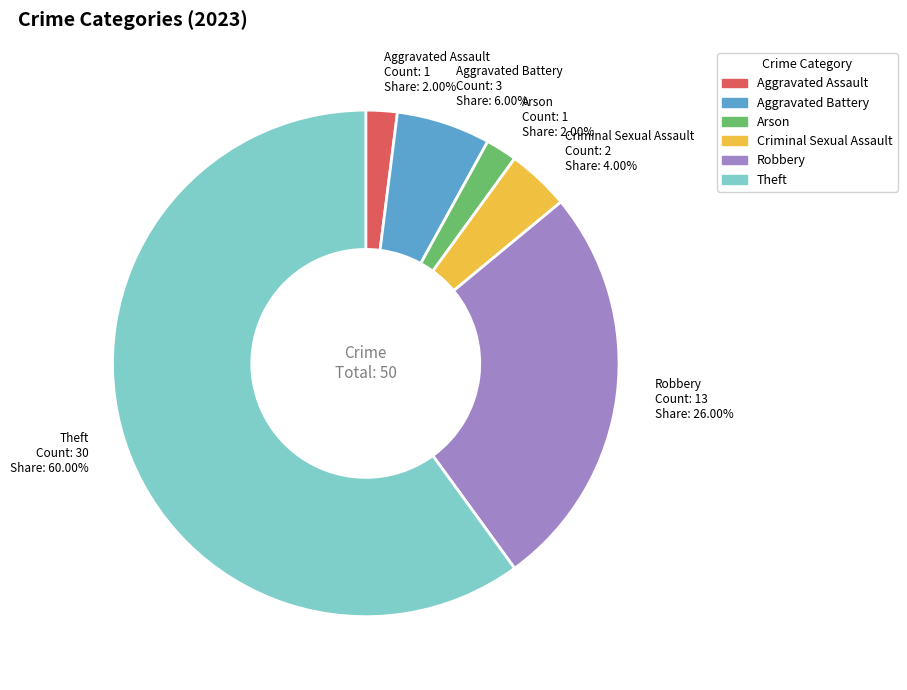

To the nearest percent, what is the difference between the largest and smallest slice percentages?

58%